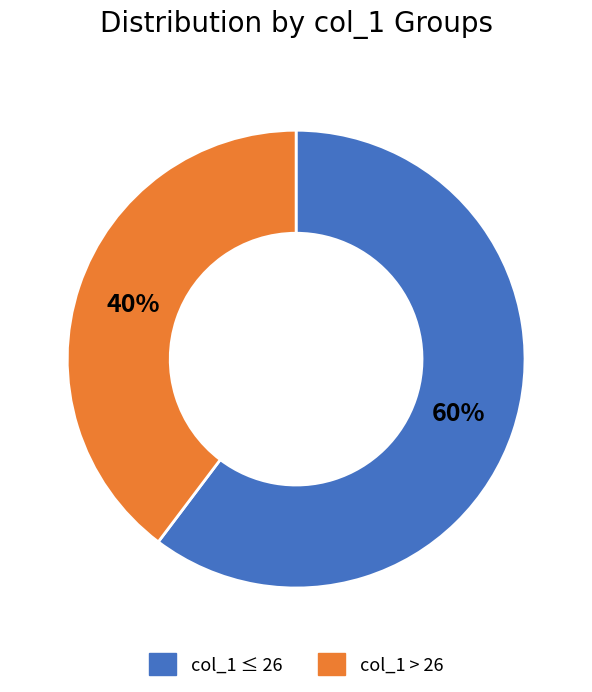

Rank the categories by value from lowest to highest.

col_1 > 26, col_1 ≤ 26